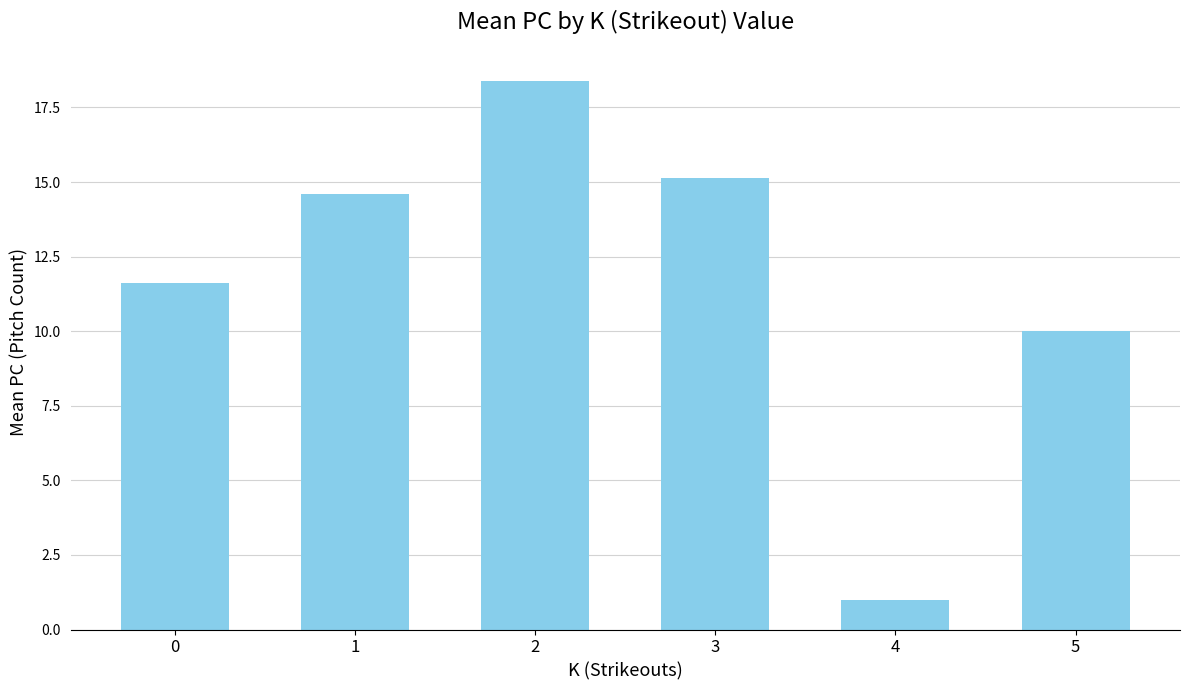

What is the maximum value shown in the chart?

18.4